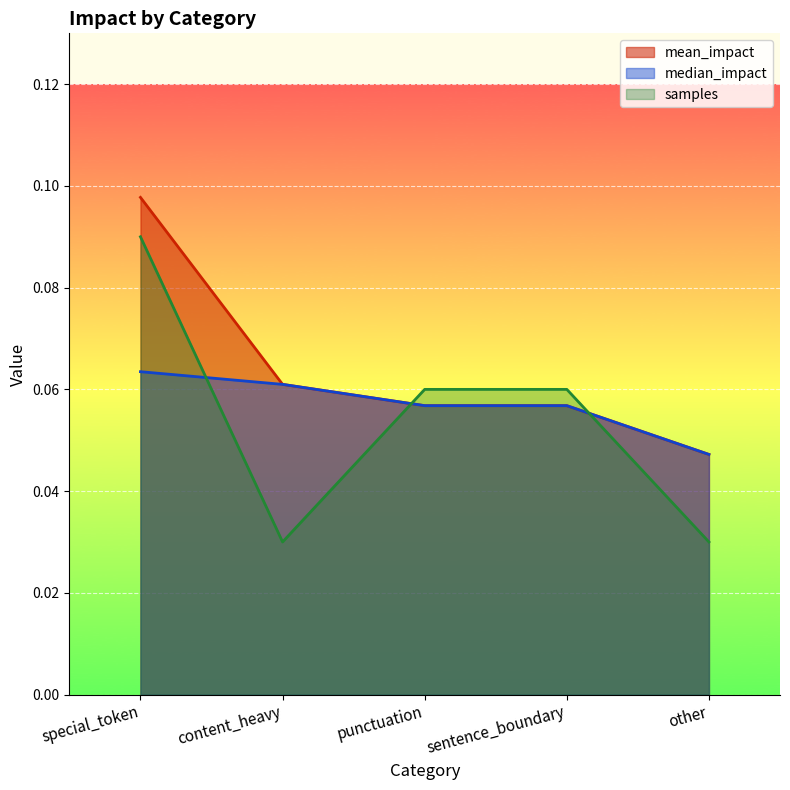

The value of samples at punctuation is 0.1. True or false?

True